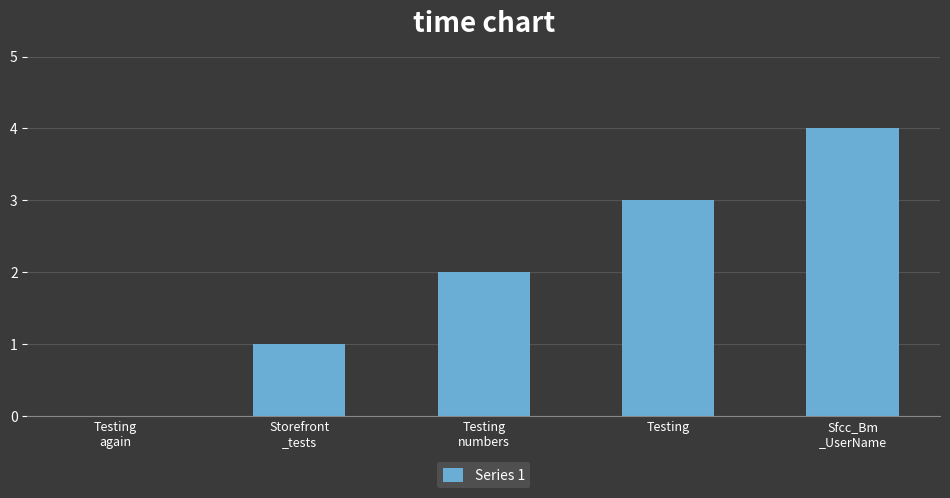

What is the ratio of the value at Testing
numbers to the value at Testing?

0.7